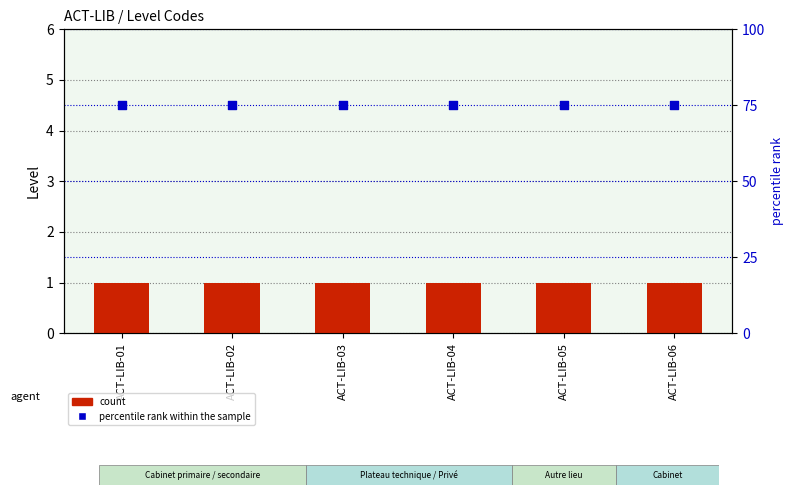

Which series contains the highest Y value?

percentile rank within the sample